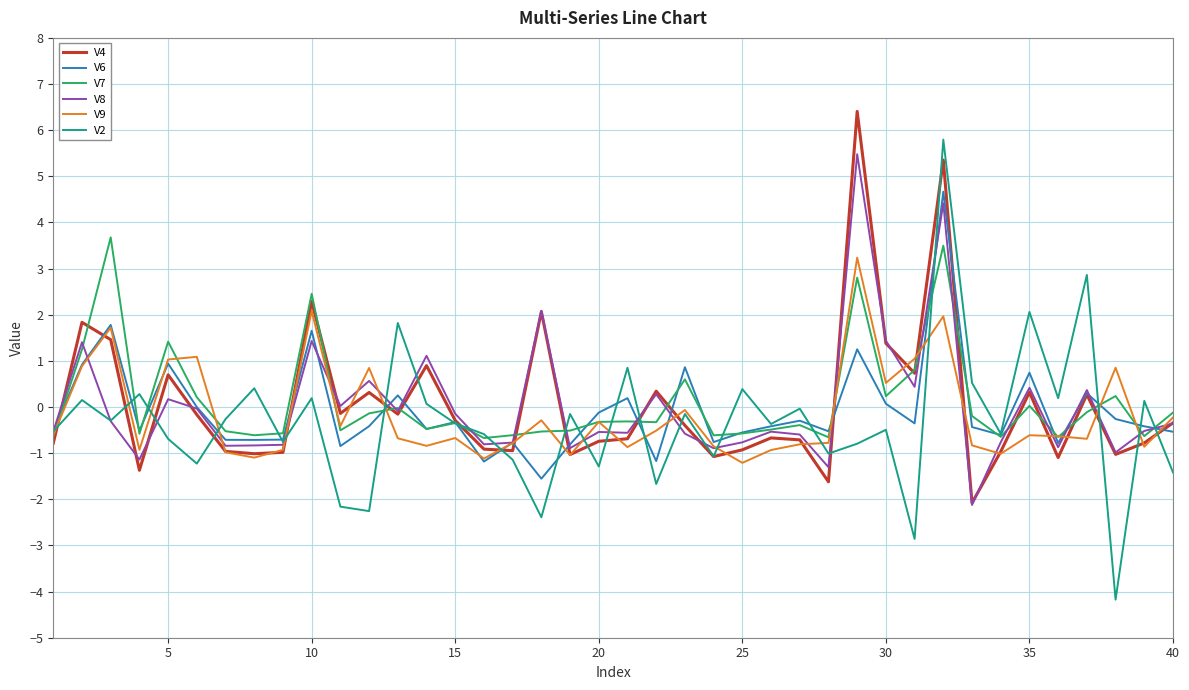

Which series has the widest spread of values?

V2